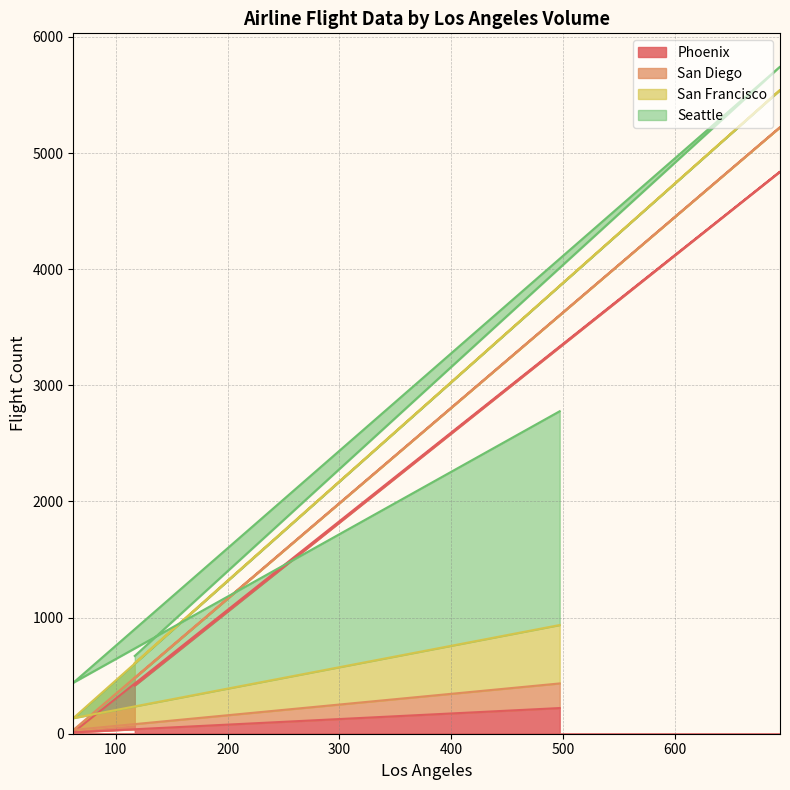

What is the maximum value for Phoenix?

4840